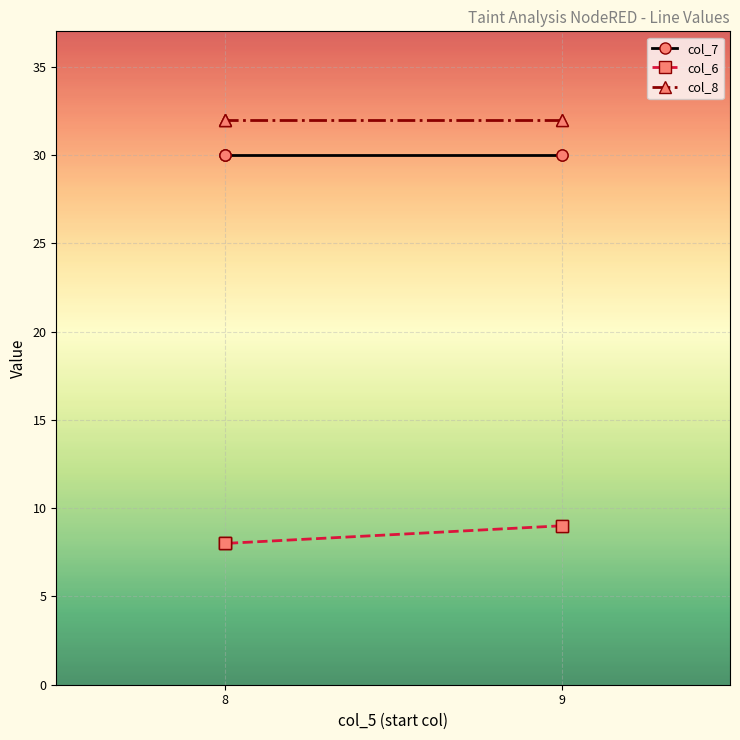

The value of col_7 at 8 is 7. True or false?

False